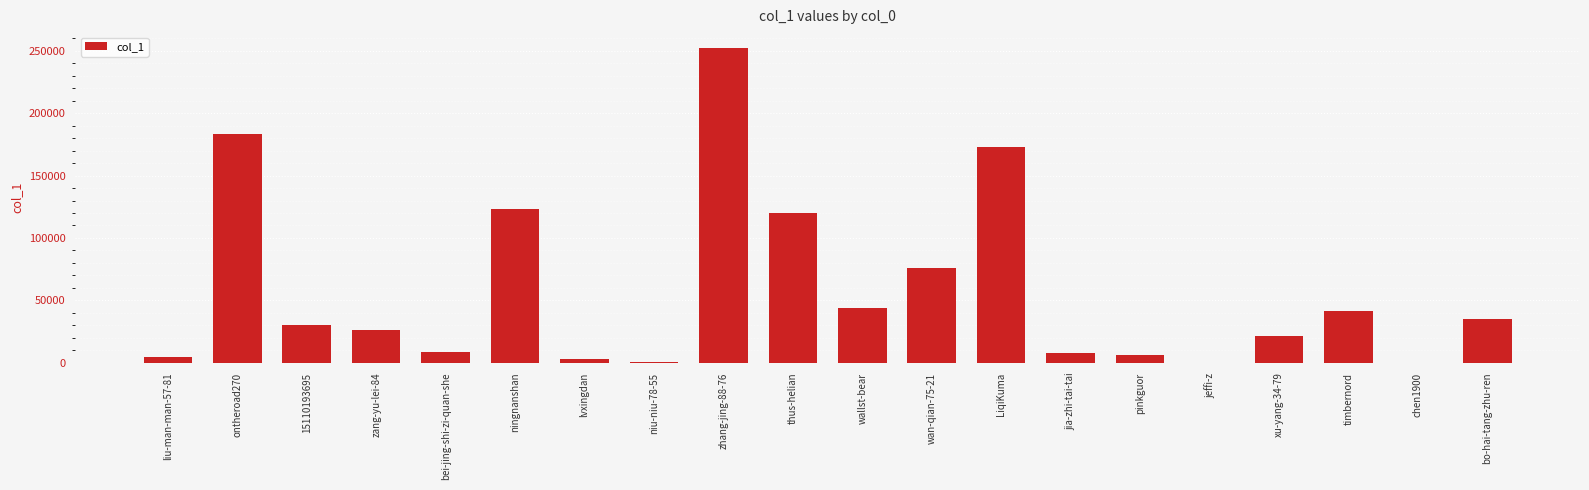

Which category has the highest value across all series?

zhang-jing-88-76